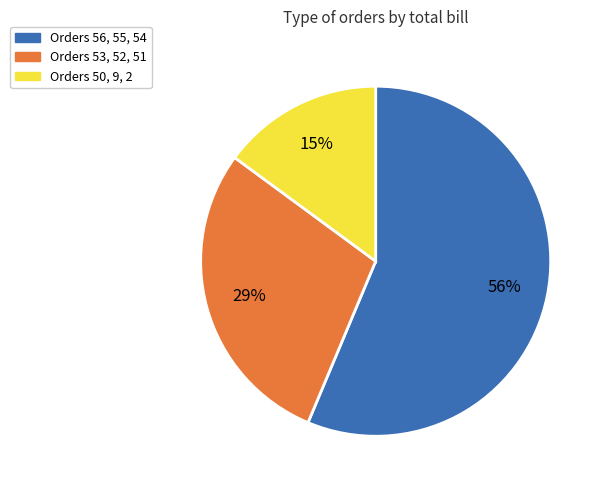

To the nearest percent, what percentage of the pie is Orders 56, 55, 54?

56%